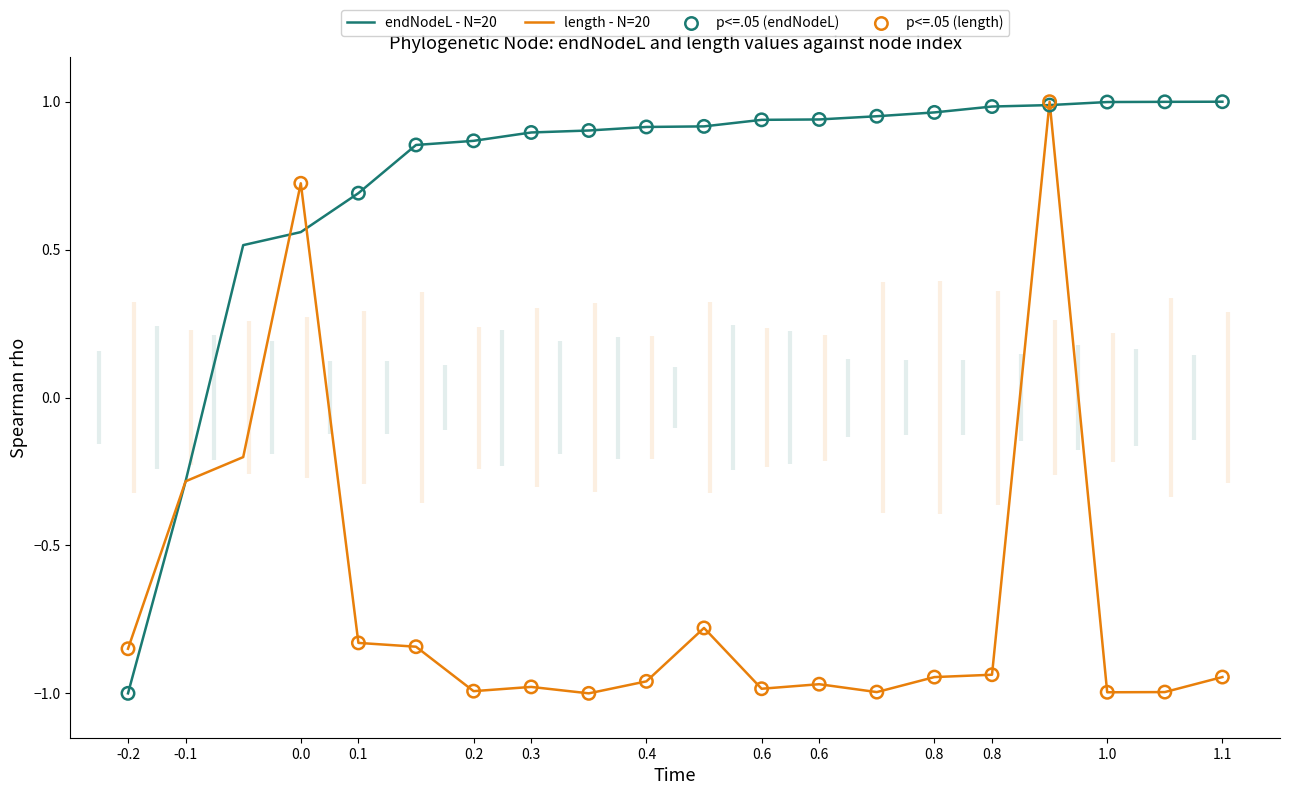

Which series has the widest spread of Y values?

endNodeL